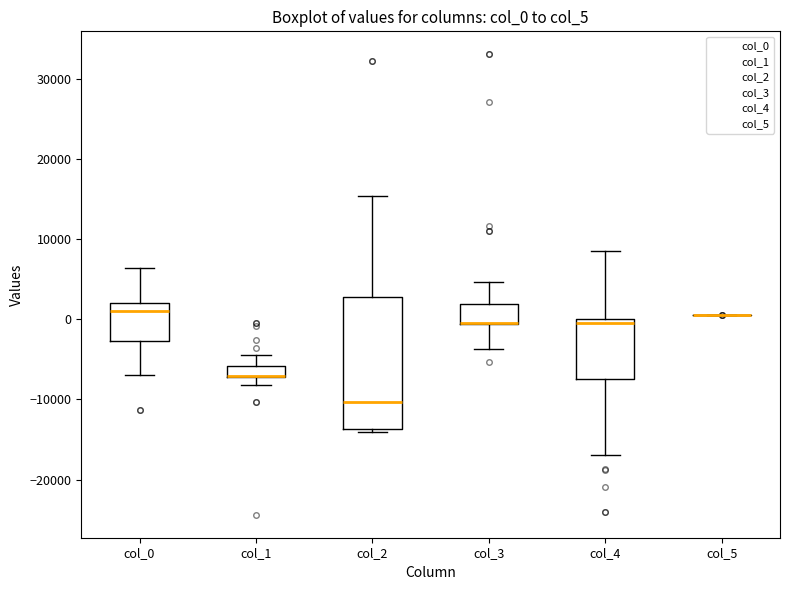

Comparing the boxes themselves (not the whiskers), which one is the tallest?

col_2